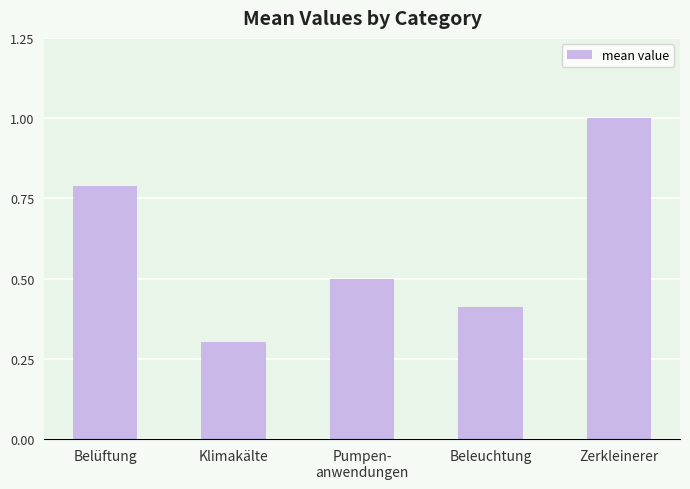

At which label is the value closest to 0?

Klimakälte